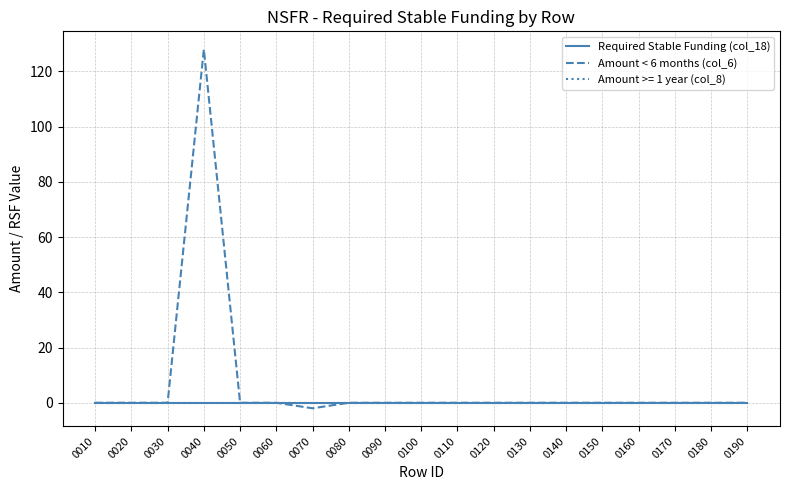

True or false: Amount < 6 months (col_6) has a value of 128 at 0040.

True